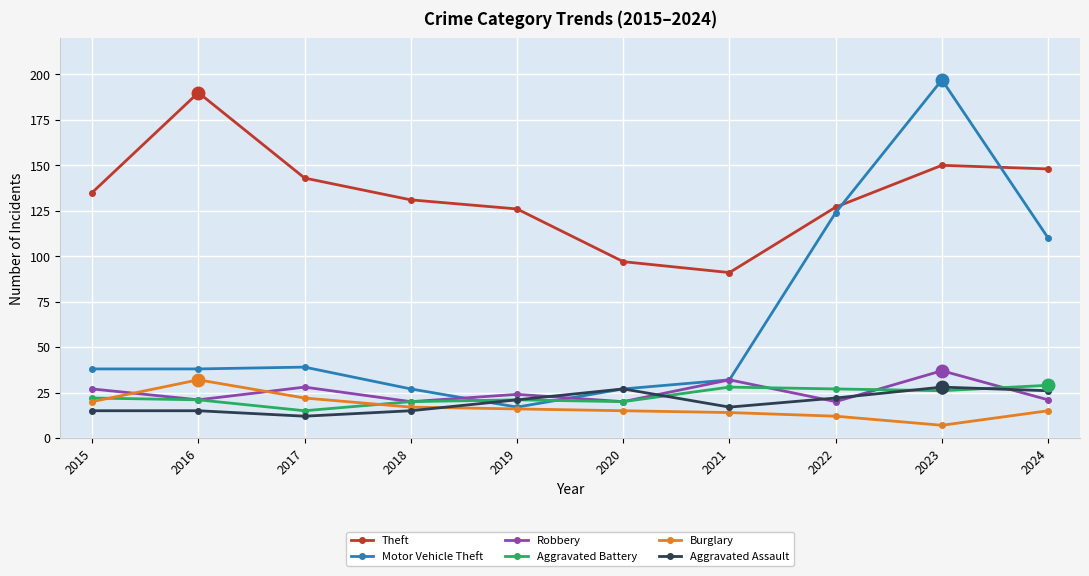

Which category has the highest value in the Robbery series?

2023